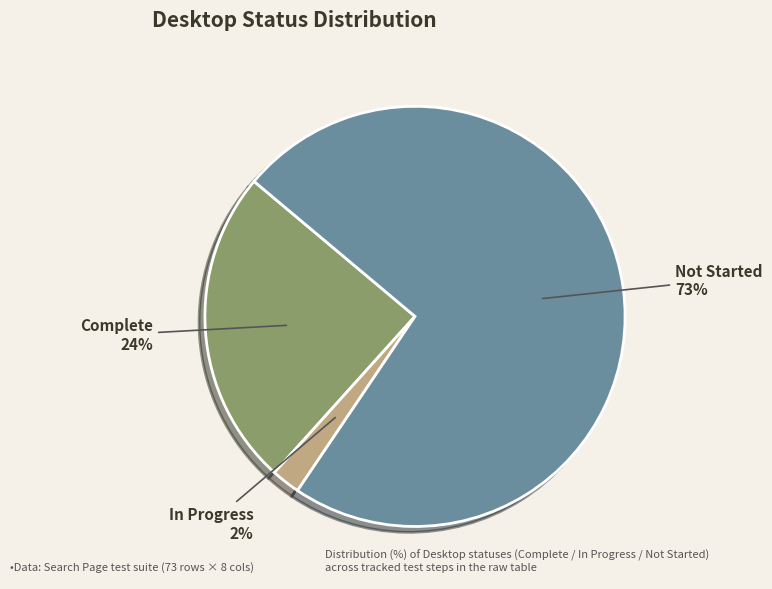

How many segments does this pie chart have?

3